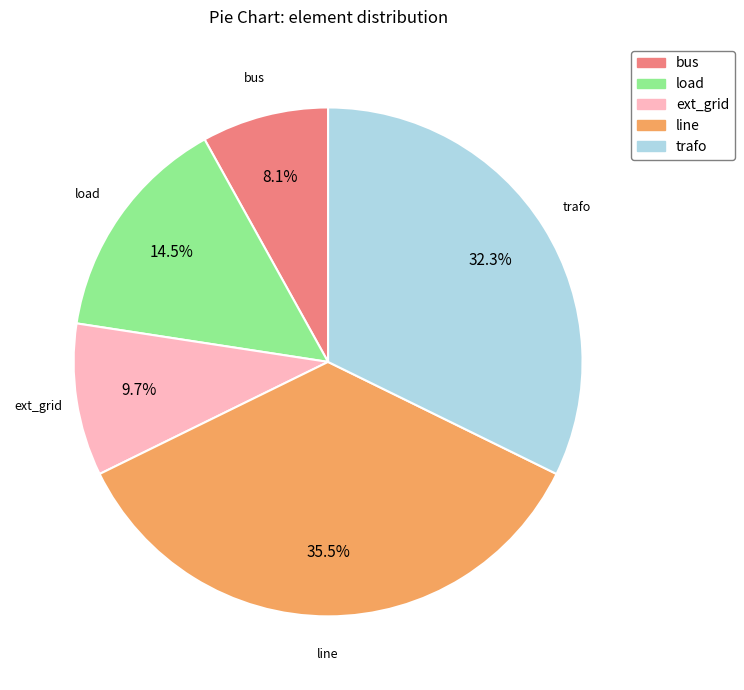

To the nearest percent, what is the combined percentage of load and ext_grid?

24%